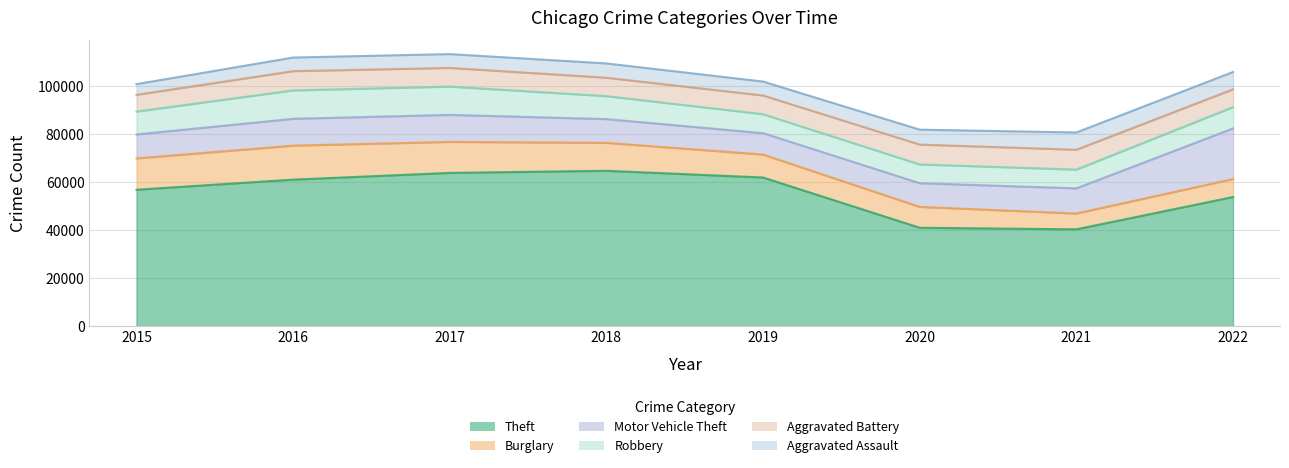

How many data points in Motor Vehicle Theft are less than 10490?

4